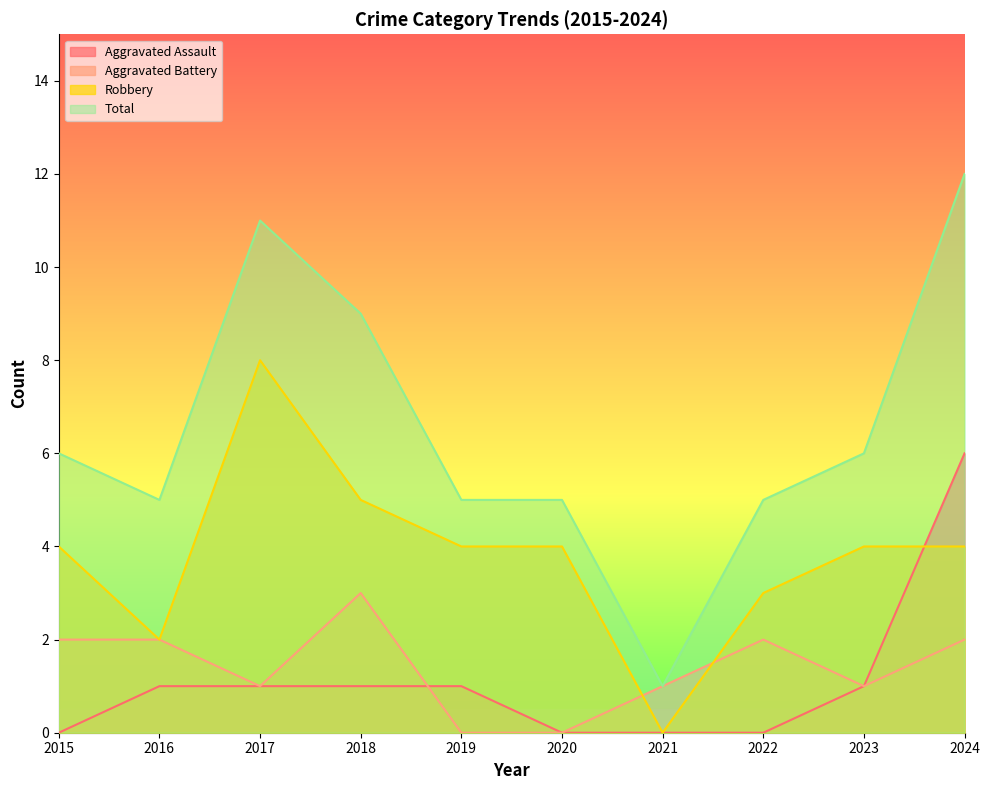

Which category has the lowest value in the Total series?

2021